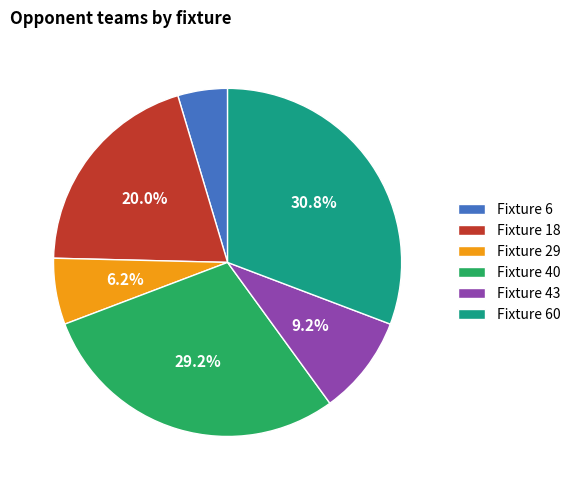

Approximately how many times larger is the value at Fixture 43 compared to Fixture 6?

2.0